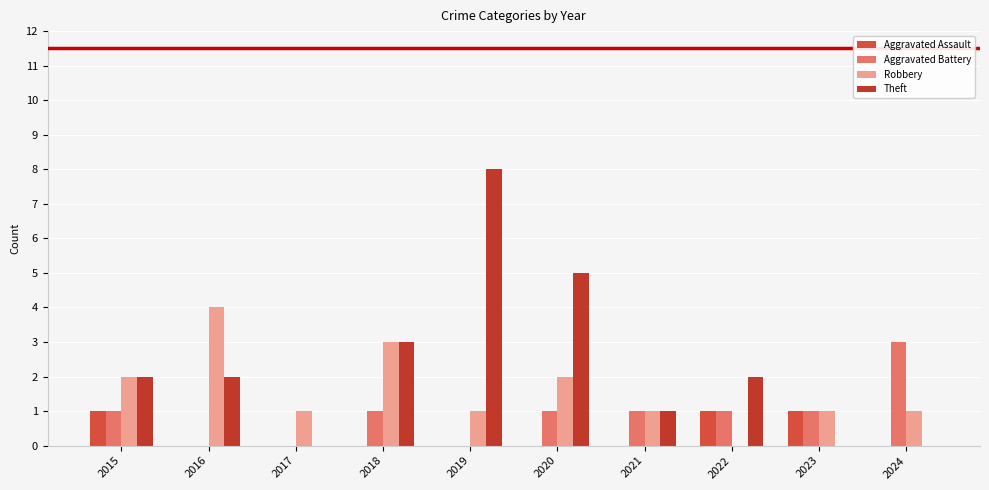

At which category is the sum across all series the highest?

2019